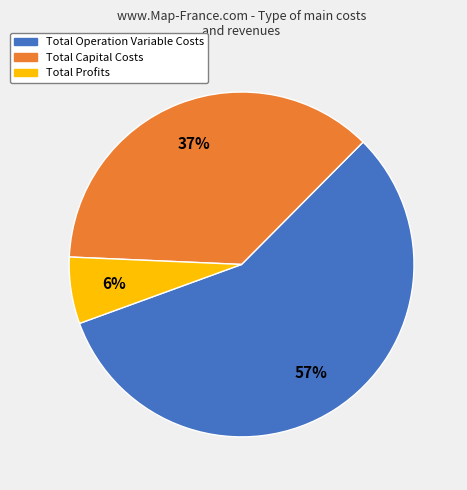

Which category has the smallest portion of the pie?

Total Profits